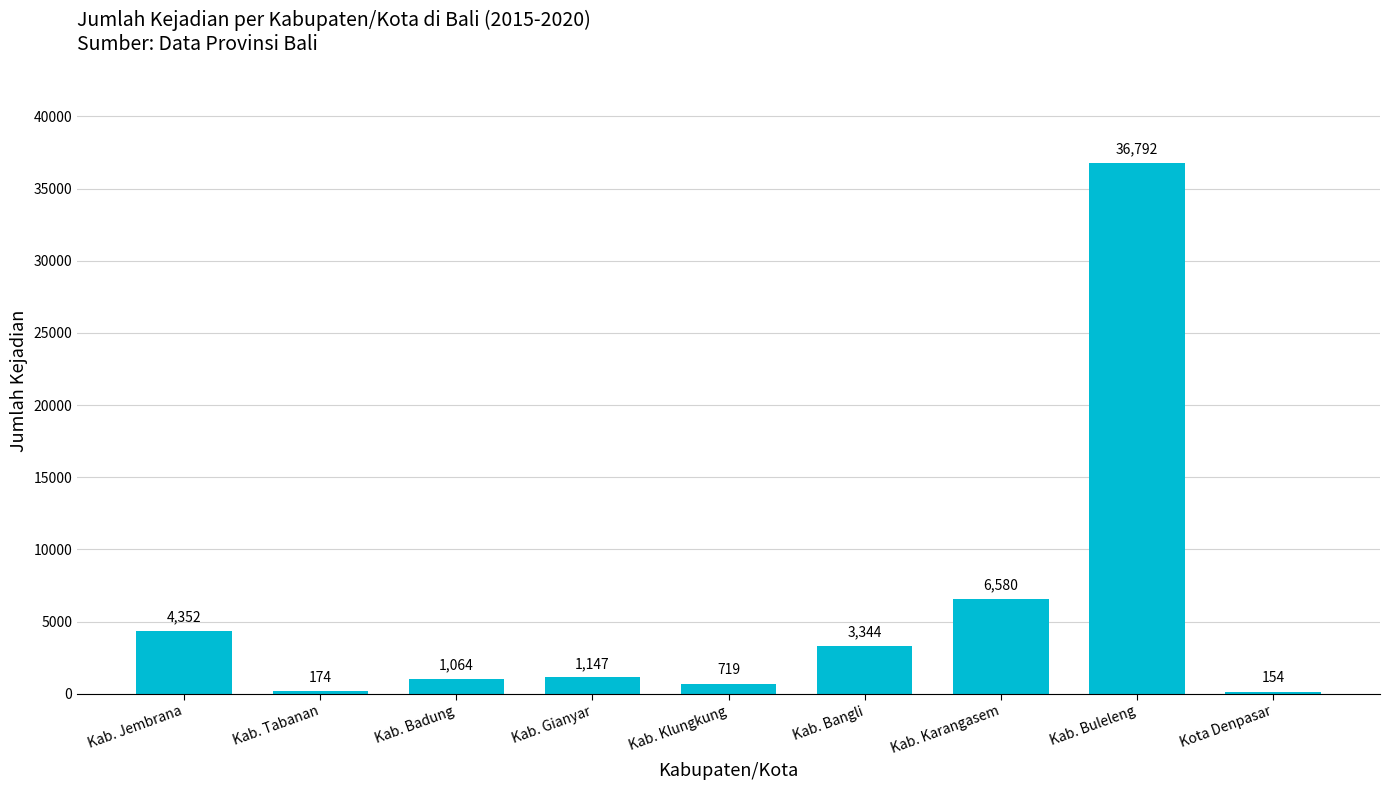

Reading right to left, list all the values displayed in this chart.

Kota Denpasar=154	Kab. Buleleng=36792	Kab. Karangasem=6580	Kab. Bangli=3344	Kab. Klungkung=719	Kab. Gianyar=1147	Kab. Badung=1064	Kab. Tabanan=174	Kab. Jembrana=4352